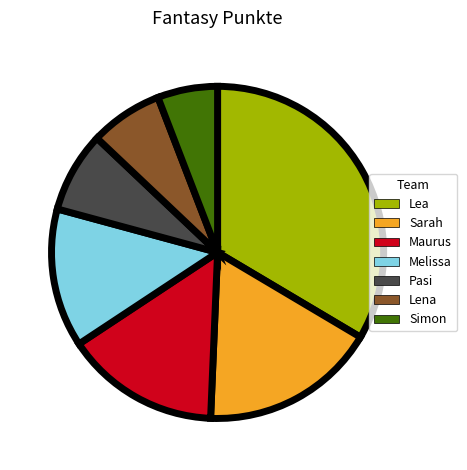

Approximately how many times larger is the value at Lea compared to Simon?

5.7